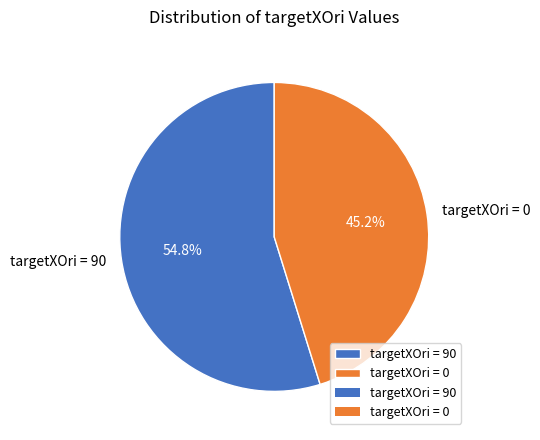

What is the ratio of the value at targetXOri = 90 to the value at targetXOri = 0?

1.2